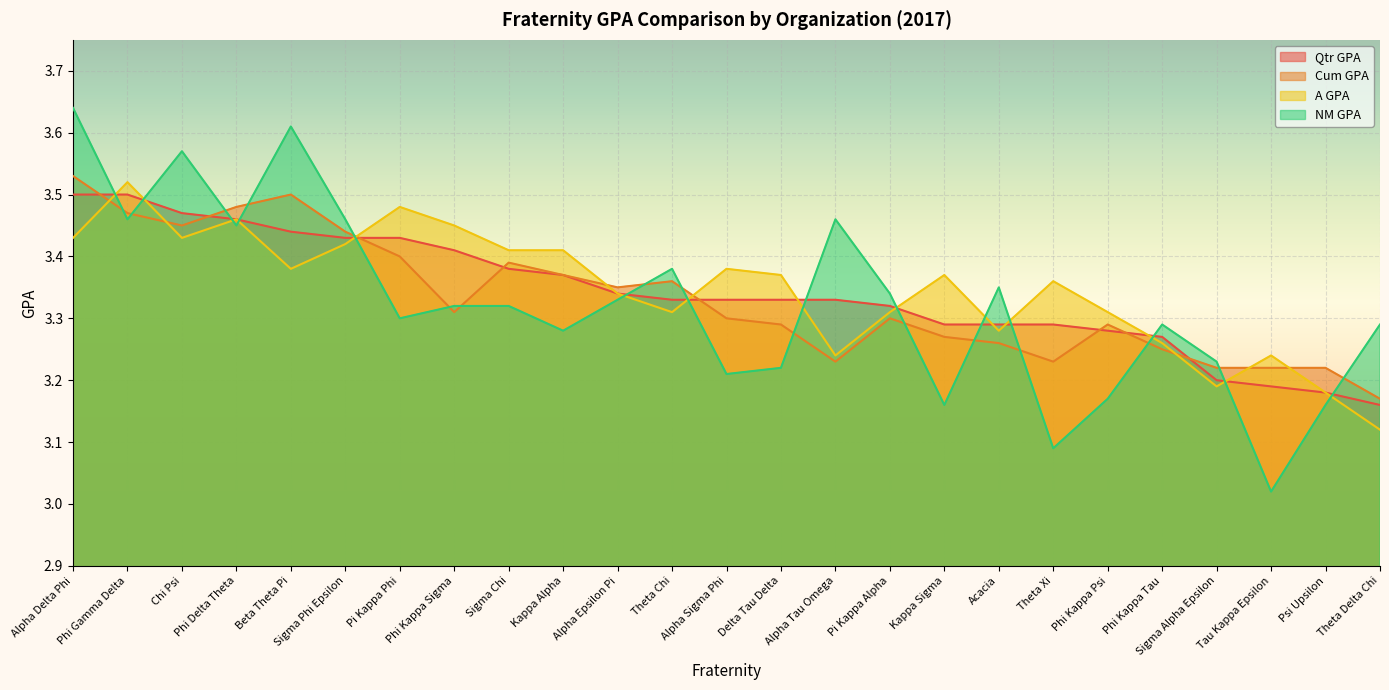

What is the difference between the second highest and minimum values in the A GPA series?

0.4